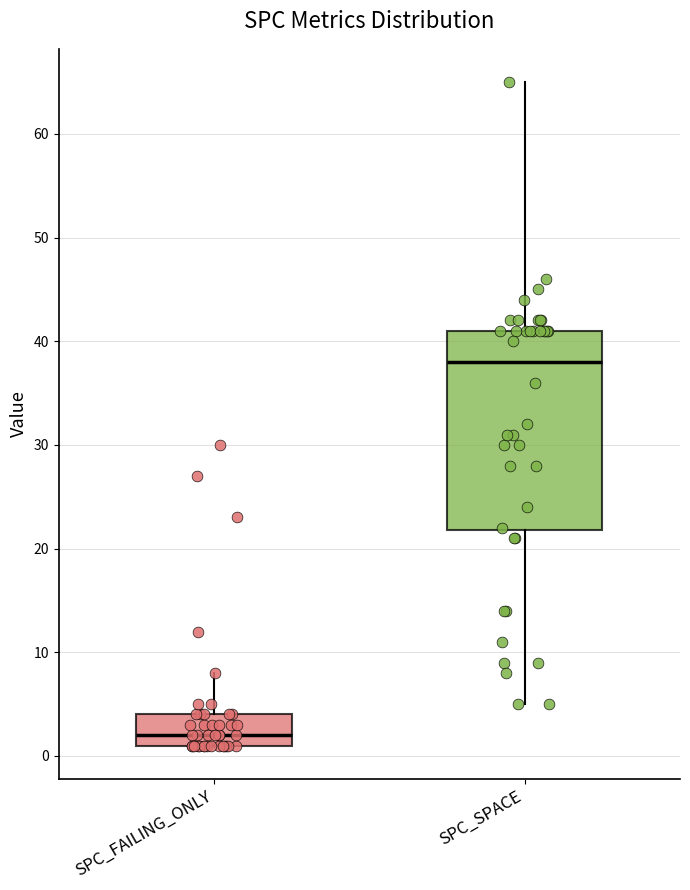

Where is the upper edge of the box for SPC_SPACE on the y-axis? The values are not printed on the chart, so give them approximately, as read against the axis.

41